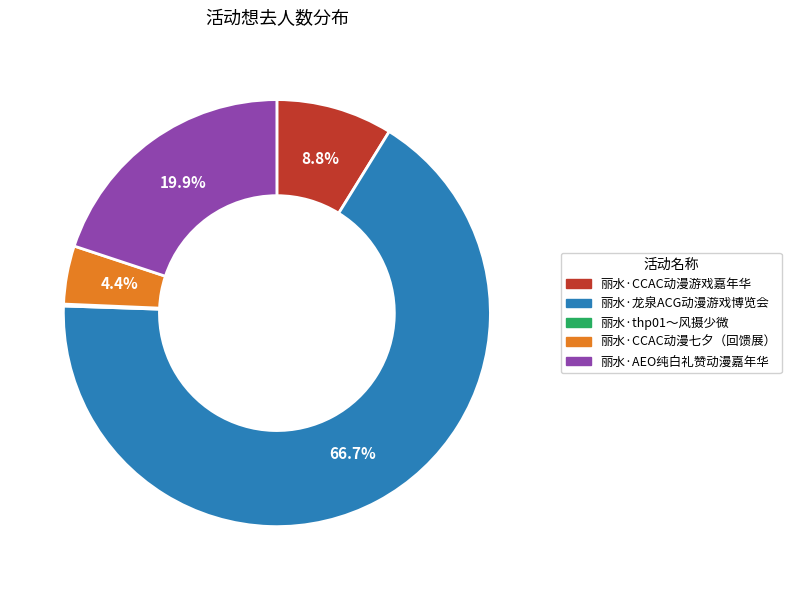

Which slice is the largest?

丽水·龙泉ACG动漫游戏博览会